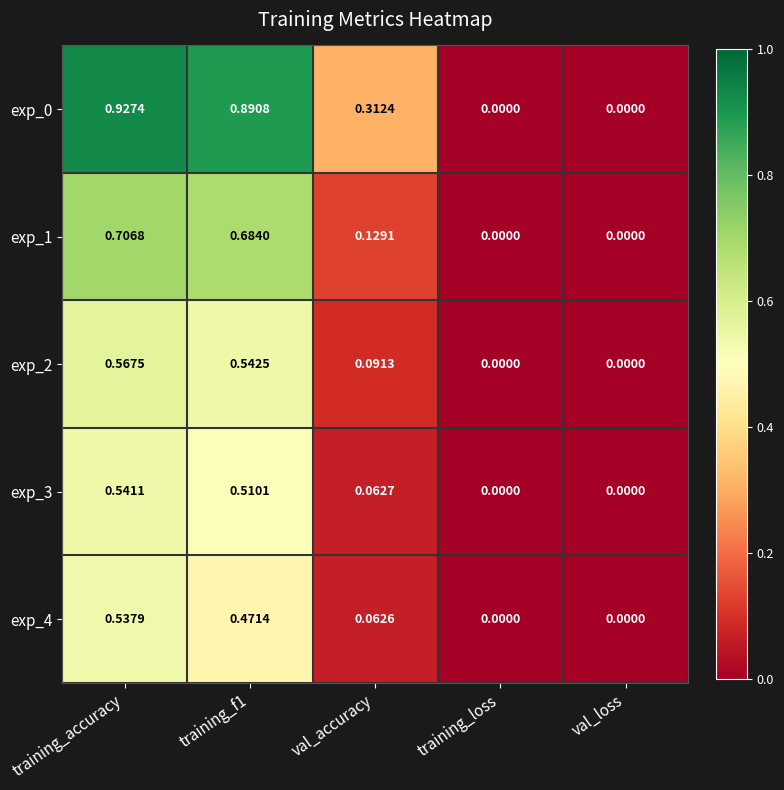

Between training_accuracy and training_loss, which series saw the biggest shift?

exp_0